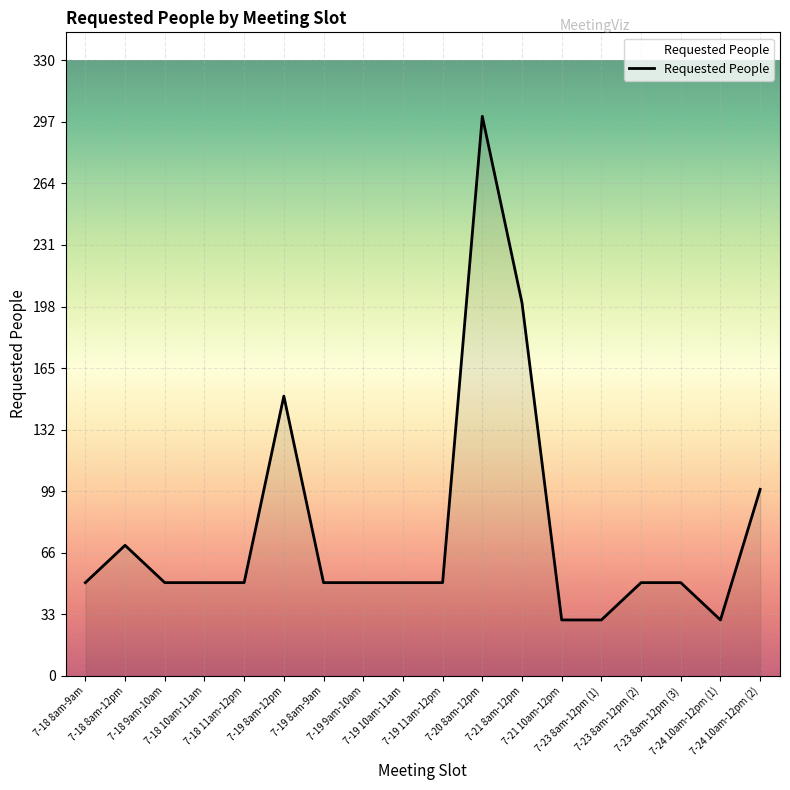

What is the smallest value displayed?

30